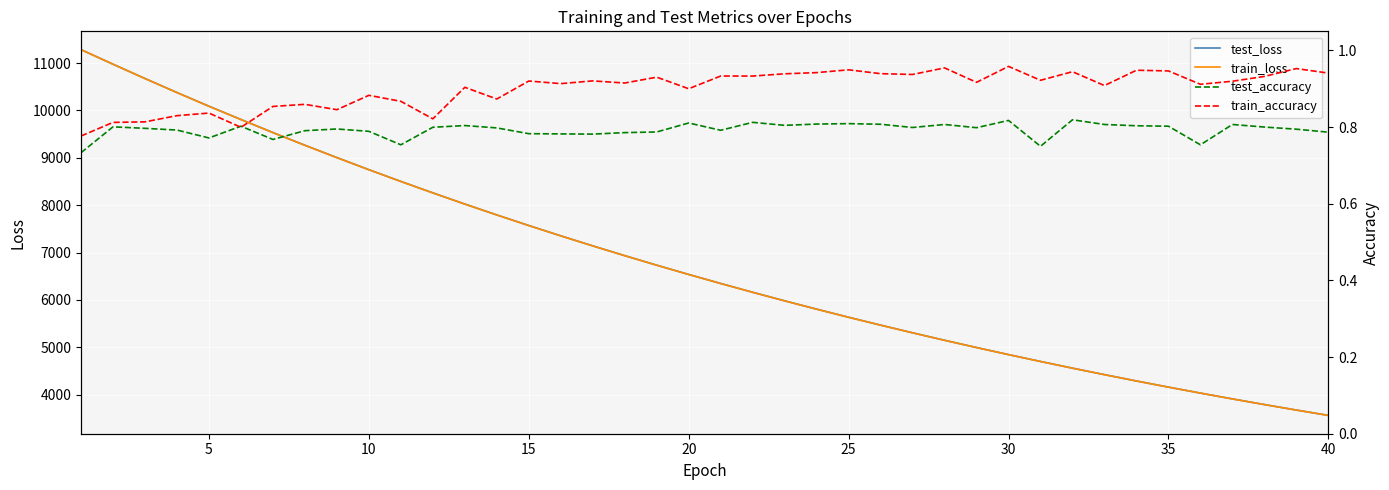

Rank the series by their maximum value, from lowest to highest.

test_accuracy, train_accuracy, train_loss, test_loss